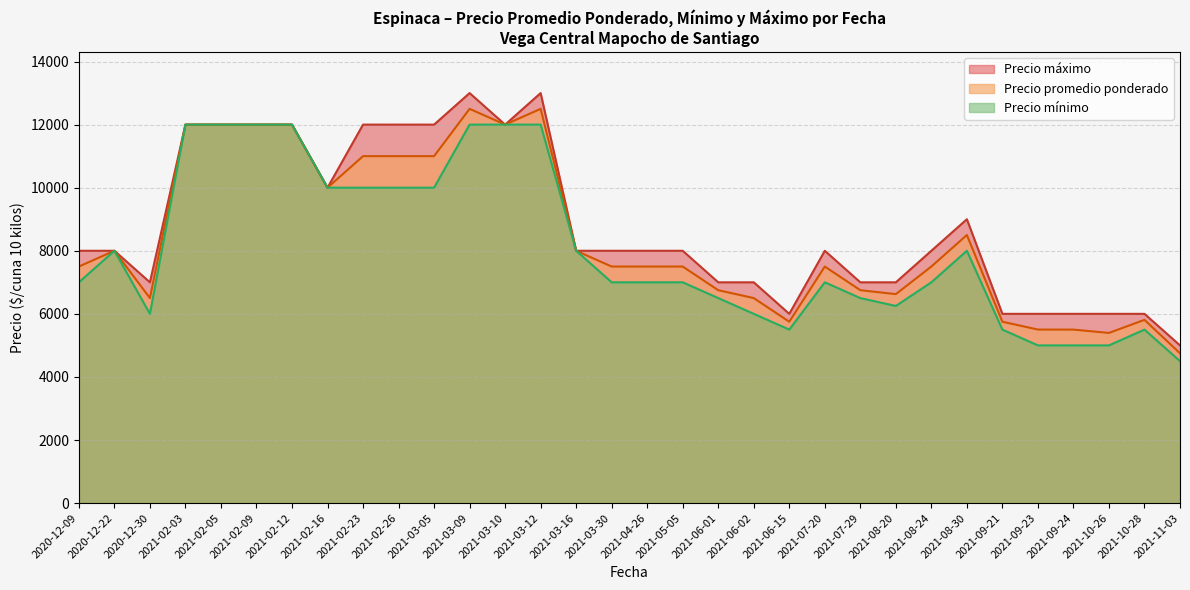

True or false: Precio minimo has a value of 10964 at 2021-02-09.

False